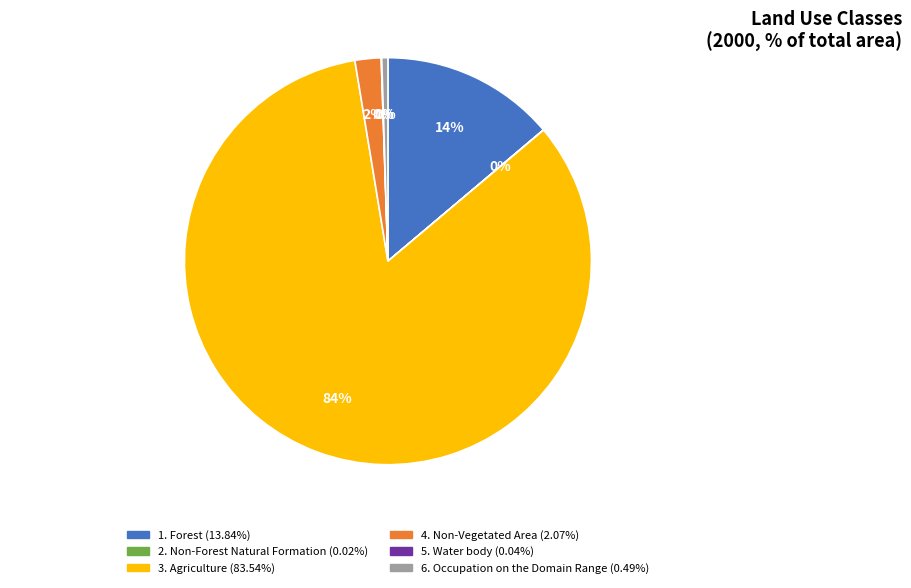

Is there any slice that represents more than half of the pie?

Yes